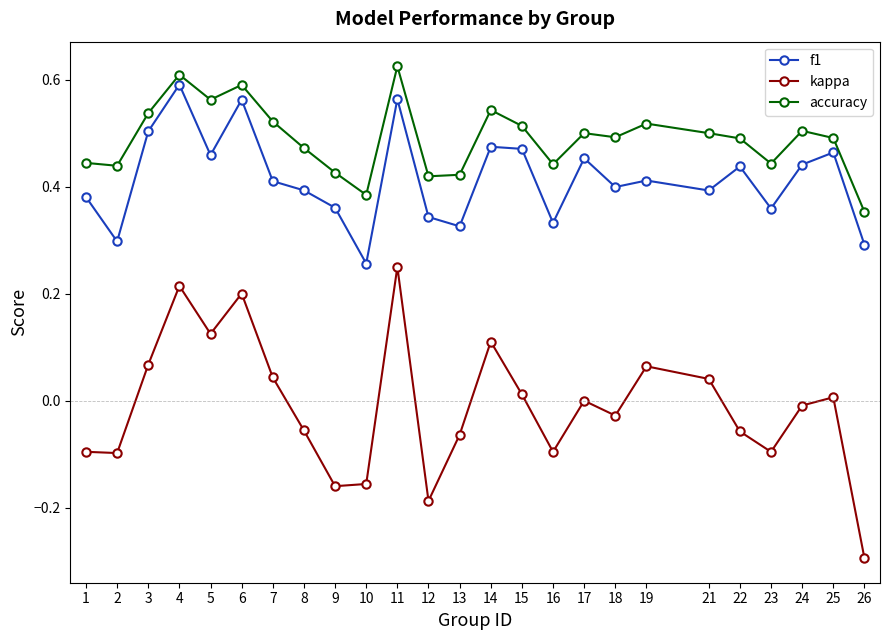

True or false: f1 and kappa cross at least once.

False